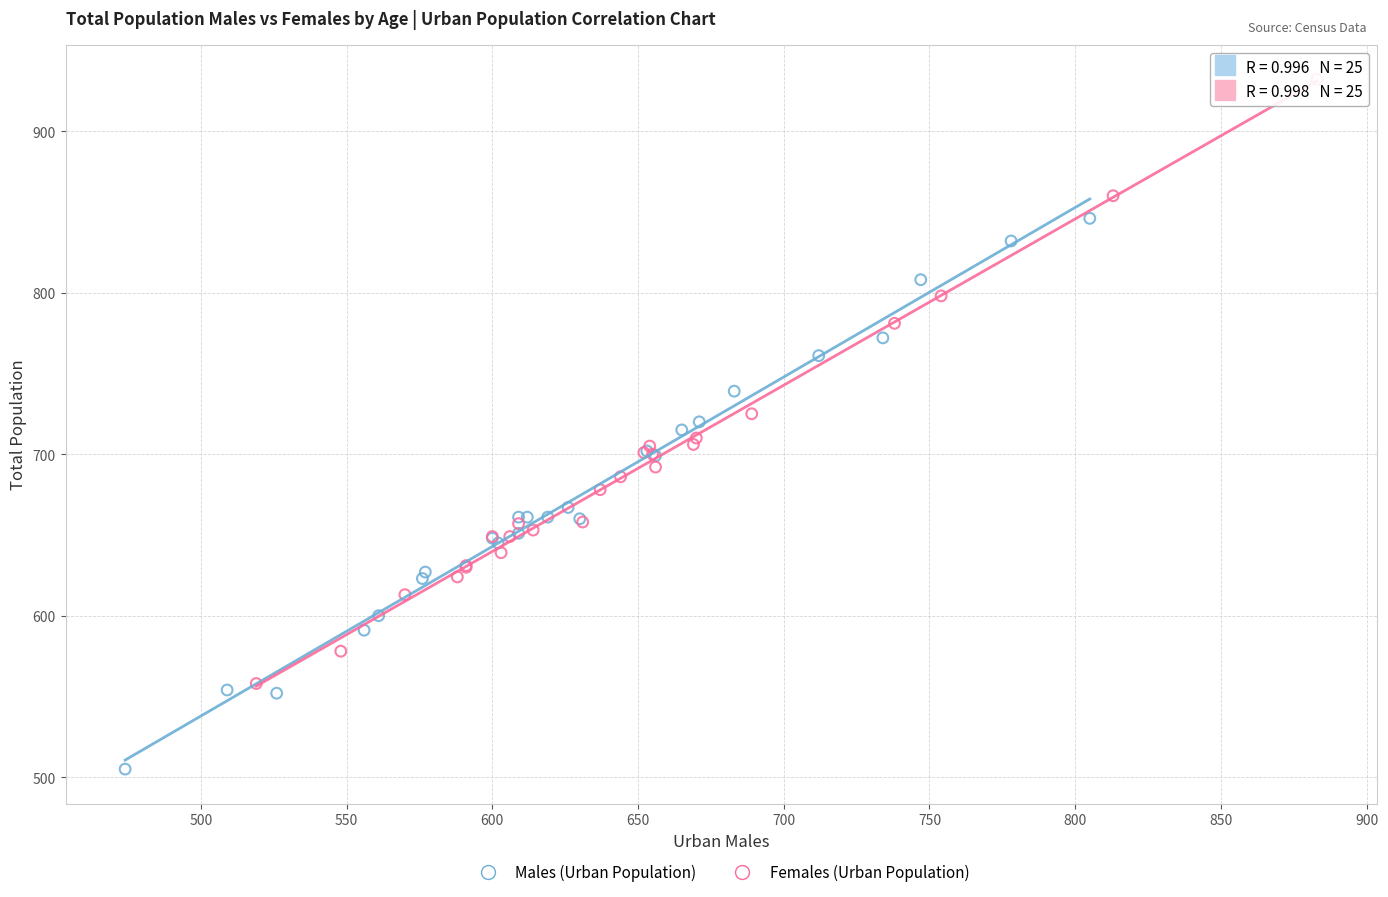

Which series contains the lowest Y value?

Males (Urban Population)